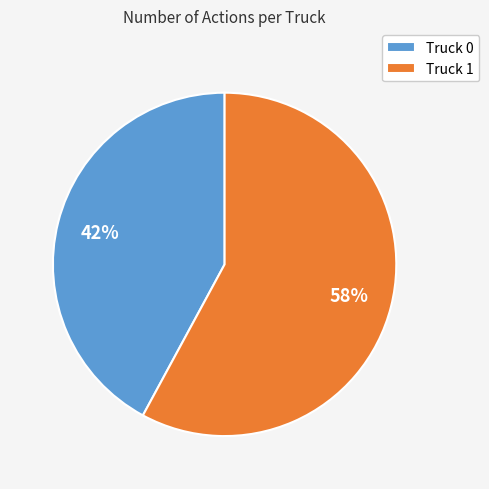

Count the number of slices in the pie.

2